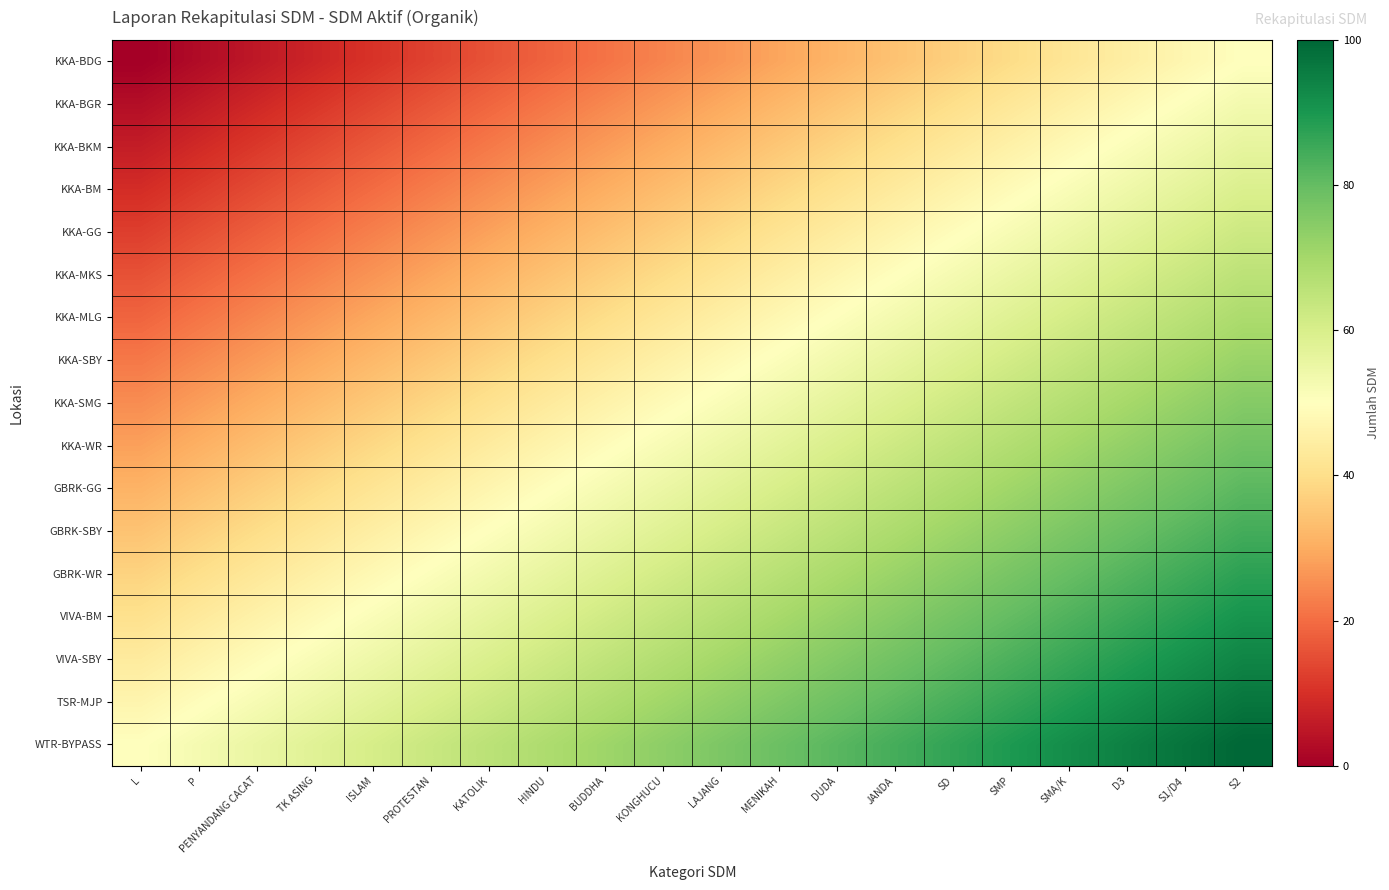

Reading left to right, what are all the values shown in this chart?

KKA-BDG: L=0.0	P=2.6	PENYANDANG CACAT=5.3	TK ASING=7.9	ISLAM=10.5	PROTESTAN=13.2	KATOLIK=15.8	HINDU=18.4	BUDDHA=21.1	KONGHUCU=23.7	LAJANG=26.3	MENIKAH=28.9	DUDA=31.6	JANDA=34.2	SD=36.8	SMP=39.5	SMA/K=42.1	D3=44.7	S1/D4=47.4	S2=50.0
KKA-BGR: L=3.1	P=5.8	PENYANDANG CACAT=8.4	TK ASING=11.0	ISLAM=13.7	PROTESTAN=16.3	KATOLIK=18.9	HINDU=21.5	BUDDHA=24.2	KONGHUCU=26.8	LAJANG=29.4	MENIKAH=32.1	DUDA=34.7	JANDA=37.3	SD=40.0	SMP=42.6	SMA/K=45.2	D3=47.9	S1/D4=50.5	S2=53.1
KKA-BKM: L=6.2	P=8.9	PENYANDANG CACAT=11.5	TK ASING=14.1	ISLAM=16.8	PROTESTAN=19.4	KATOLIK=22.0	HINDU=24.7	BUDDHA=27.3	KONGHUCU=29.9	LAJANG=32.6	MENIKAH=35.2	DUDA=37.8	JANDA=40.5	SD=43.1	SMP=45.7	SMA/K=48.4	D3=51.0	S1/D4=53.6	S2=56.2
KKA-BM: L=9.4	P=12.0	PENYANDANG CACAT=14.6	TK ASING=17.3	ISLAM=19.9	PROTESTAN=22.5	KATOLIK=25.2	HINDU=27.8	BUDDHA=30.4	KONGHUCU=33.1	LAJANG=35.7	MENIKAH=38.3	DUDA=41.0	JANDA=43.6	SD=46.2	SMP=48.8	SMA/K=51.5	D3=54.1	S1/D4=56.7	S2=59.4
KKA-GG: L=12.5	P=15.1	PENYANDANG CACAT=17.8	TK ASING=20.4	ISLAM=23.0	PROTESTAN=25.7	KATOLIK=28.3	HINDU=30.9	BUDDHA=33.6	KONGHUCU=36.2	LAJANG=38.8	MENIKAH=41.4	DUDA=44.1	JANDA=46.7	SD=49.3	SMP=52.0	SMA/K=54.6	D3=57.2	S1/D4=59.9	S2=62.5
KKA-MKS: L=15.6	P=18.3	PENYANDANG CACAT=20.9	TK ASING=23.5	ISLAM=26.2	PROTESTAN=28.8	KATOLIK=31.4	HINDU=34.0	BUDDHA=36.7	KONGHUCU=39.3	LAJANG=41.9	MENIKAH=44.6	DUDA=47.2	JANDA=49.8	SD=52.5	SMP=55.1	SMA/K=57.7	D3=60.4	S1/D4=63.0	S2=65.6
KKA-MLG: L=18.8	P=21.4	PENYANDANG CACAT=24.0	TK ASING=26.6	ISLAM=29.3	PROTESTAN=31.9	KATOLIK=34.5	HINDU=37.2	BUDDHA=39.8	KONGHUCU=42.4	LAJANG=45.1	MENIKAH=47.7	DUDA=50.3	JANDA=53.0	SD=55.6	SMP=58.2	SMA/K=60.9	D3=63.5	S1/D4=66.1	S2=68.8
KKA-SBY: L=21.9	P=24.5	PENYANDANG CACAT=27.1	TK ASING=29.8	ISLAM=32.4	PROTESTAN=35.0	KATOLIK=37.7	HINDU=40.3	BUDDHA=42.9	KONGHUCU=45.6	LAJANG=48.2	MENIKAH=50.8	DUDA=53.5	JANDA=56.1	SD=58.7	SMP=61.3	SMA/K=64.0	D3=66.6	S1/D4=69.2	S2=71.9
KKA-SMG: L=25.0	P=27.6	PENYANDANG CACAT=30.3	TK ASING=32.9	ISLAM=35.5	PROTESTAN=38.2	KATOLIK=40.8	HINDU=43.4	BUDDHA=46.1	KONGHUCU=48.7	LAJANG=51.3	MENIKAH=53.9	DUDA=56.6	JANDA=59.2	SD=61.8	SMP=64.5	SMA/K=67.1	D3=69.7	S1/D4=72.4	S2=75.0
KKA-WR: L=28.1	P=30.8	PENYANDANG CACAT=33.4	TK ASING=36.0	ISLAM=38.7	PROTESTAN=41.3	KATOLIK=43.9	HINDU=46.5	BUDDHA=49.2	KONGHUCU=51.8	LAJANG=54.4	MENIKAH=57.1	DUDA=59.7	JANDA=62.3	SD=65.0	SMP=67.6	SMA/K=70.2	D3=72.9	S1/D4=75.5	S2=78.1
GBRK-GG: L=31.2	P=33.9	PENYANDANG CACAT=36.5	TK ASING=39.1	ISLAM=41.8	PROTESTAN=44.4	KATOLIK=47.0	HINDU=49.7	BUDDHA=52.3	KONGHUCU=54.9	LAJANG=57.6	MENIKAH=60.2	DUDA=62.8	JANDA=65.5	SD=68.1	SMP=70.7	SMA/K=73.4	D3=76.0	S1/D4=78.6	S2=81.2
GBRK-SBY: L=34.4	P=37.0	PENYANDANG CACAT=39.6	TK ASING=42.3	ISLAM=44.9	PROTESTAN=47.5	KATOLIK=50.2	HINDU=52.8	BUDDHA=55.4	KONGHUCU=58.1	LAJANG=60.7	MENIKAH=63.3	DUDA=66.0	JANDA=68.6	SD=71.2	SMP=73.8	SMA/K=76.5	D3=79.1	S1/D4=81.7	S2=84.4
GBRK-WR: L=37.5	P=40.1	PENYANDANG CACAT=42.8	TK ASING=45.4	ISLAM=48.0	PROTESTAN=50.7	KATOLIK=53.3	HINDU=55.9	BUDDHA=58.6	KONGHUCU=61.2	LAJANG=63.8	MENIKAH=66.4	DUDA=69.1	JANDA=71.7	SD=74.3	SMP=77.0	SMA/K=79.6	D3=82.2	S1/D4=84.9	S2=87.5
VIVA-BM: L=40.6	P=43.3	PENYANDANG CACAT=45.9	TK ASING=48.5	ISLAM=51.2	PROTESTAN=53.8	KATOLIK=56.4	HINDU=59.0	BUDDHA=61.7	KONGHUCU=64.3	LAJANG=66.9	MENIKAH=69.6	DUDA=72.2	JANDA=74.8	SD=77.5	SMP=80.1	SMA/K=82.7	D3=85.4	S1/D4=88.0	S2=90.6
VIVA-SBY: L=43.8	P=46.4	PENYANDANG CACAT=49.0	TK ASING=51.6	ISLAM=54.3	PROTESTAN=56.9	KATOLIK=59.5	HINDU=62.2	BUDDHA=64.8	KONGHUCU=67.4	LAJANG=70.1	MENIKAH=72.7	DUDA=75.3	JANDA=78.0	SD=80.6	SMP=83.2	SMA/K=85.9	D3=88.5	S1/D4=91.1	S2=93.8
TSR-MJP: L=46.9	P=49.5	PENYANDANG CACAT=52.1	TK ASING=54.8	ISLAM=57.4	PROTESTAN=60.0	KATOLIK=62.7	HINDU=65.3	BUDDHA=67.9	KONGHUCU=70.6	LAJANG=73.2	MENIKAH=75.8	DUDA=78.5	JANDA=81.1	SD=83.7	SMP=86.3	SMA/K=89.0	D3=91.6	S1/D4=94.2	S2=96.9
WTR-BYPASS: L=50.0	P=52.6	PENYANDANG CACAT=55.3	TK ASING=57.9	ISLAM=60.5	PROTESTAN=63.2	KATOLIK=65.8	HINDU=68.4	BUDDHA=71.1	KONGHUCU=73.7	LAJANG=76.3	MENIKAH=78.9	DUDA=81.6	JANDA=84.2	SD=86.8	SMP=89.5	SMA/K=92.1	D3=94.7	S1/D4=97.4	S2=100.0